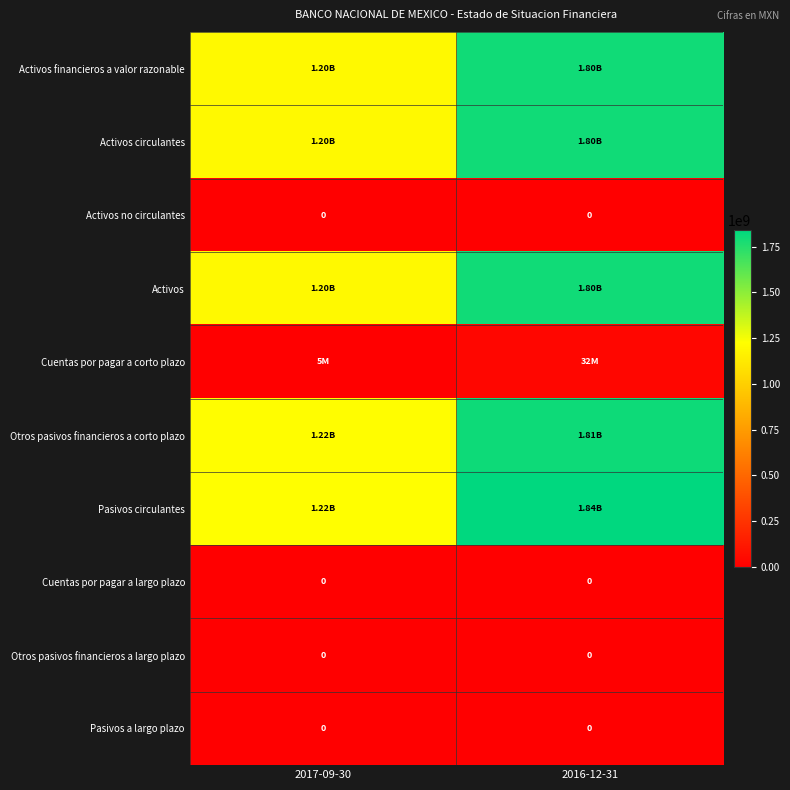

Which has a higher value, 2016-12-31 or 2017-09-30?

2016-12-31